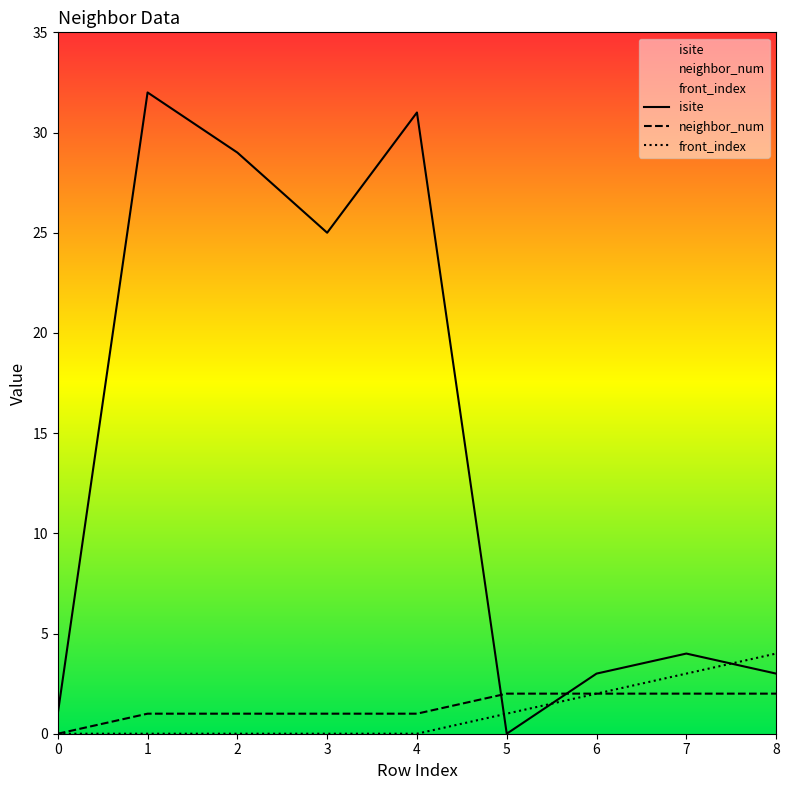

Is this an area chart (filled region under the line)?

No